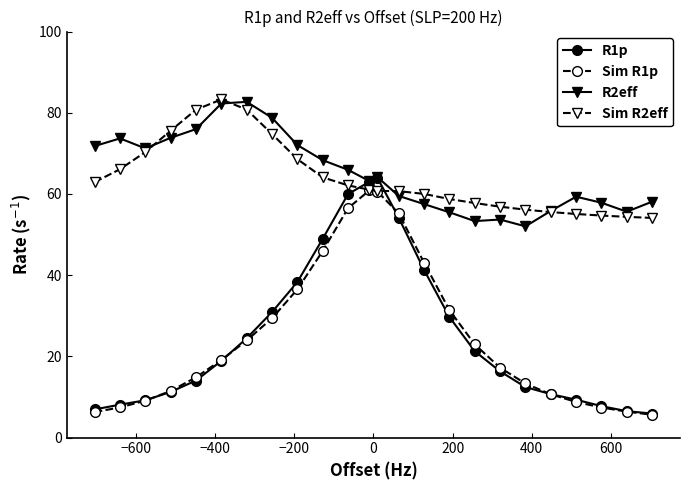

What is the sum of all Sim R1p values?

603.9